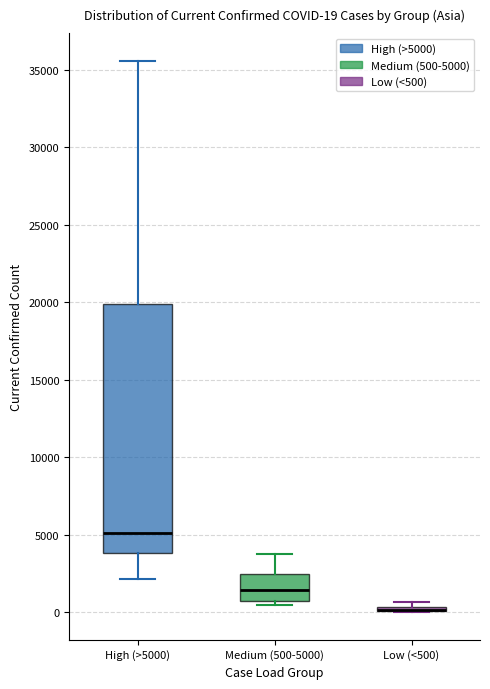

Which box is the tallest, from its lower edge to its upper edge?

High (>5000)